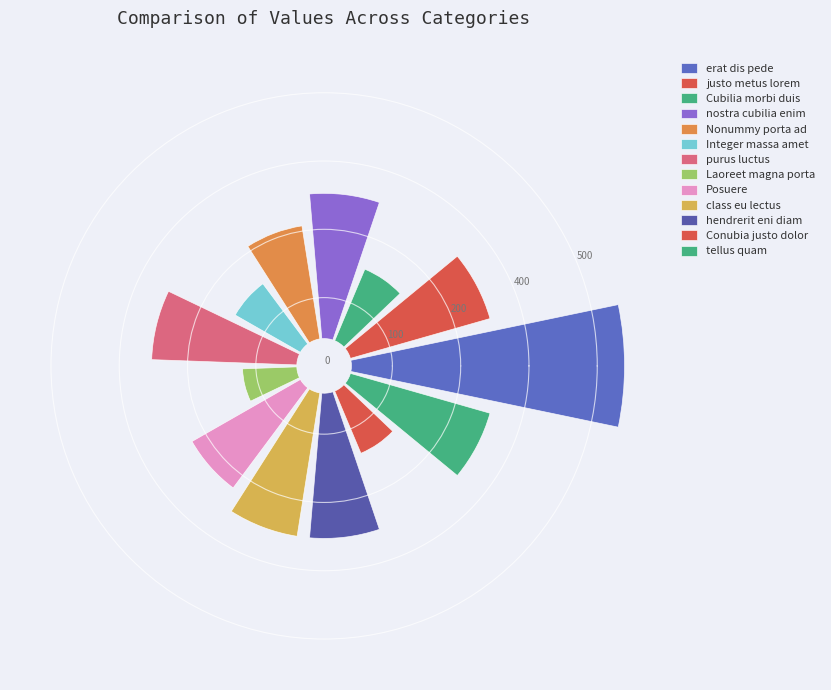

What is the smallest slice in the pie chart?

Laoreet magna porta